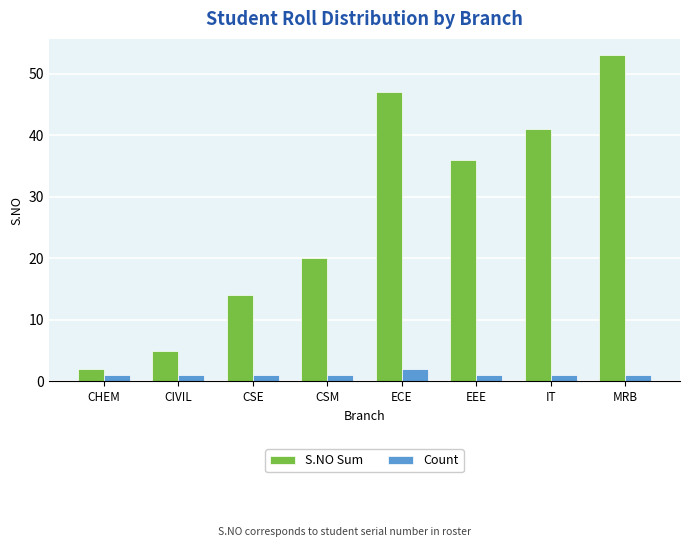

At which category is the sum across all series the highest?

MRB